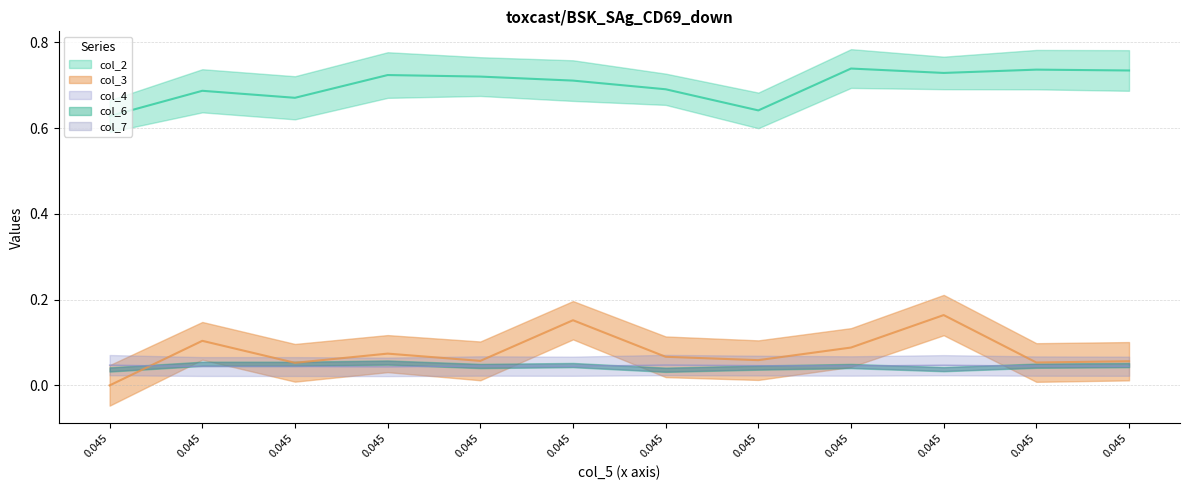

At which label does col_2 reach its peak?

0.045